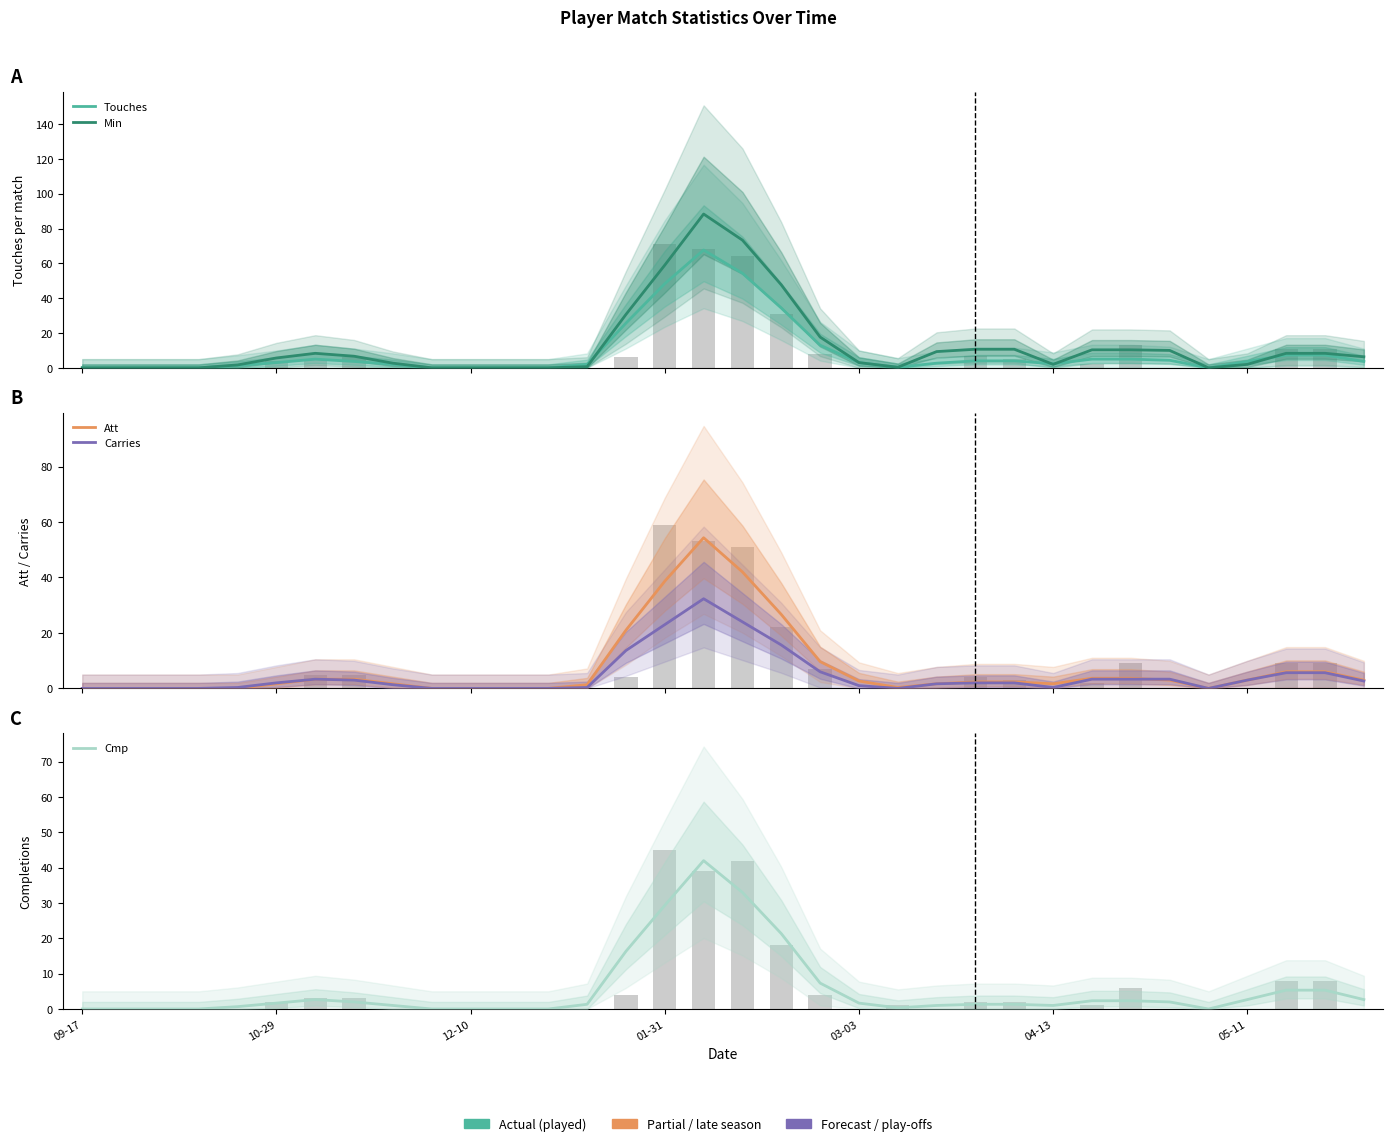

What is the sum of all Carries values?

159.0